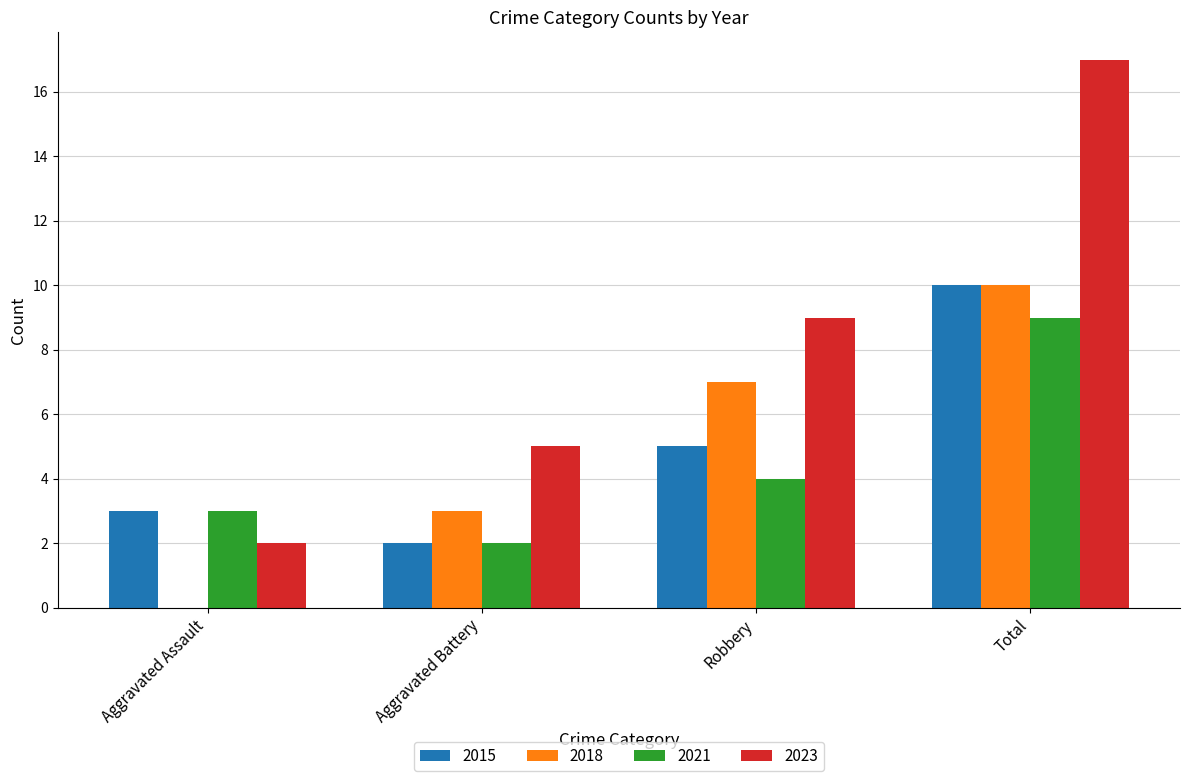

Which category has the highest value in the 2021 series?

Total